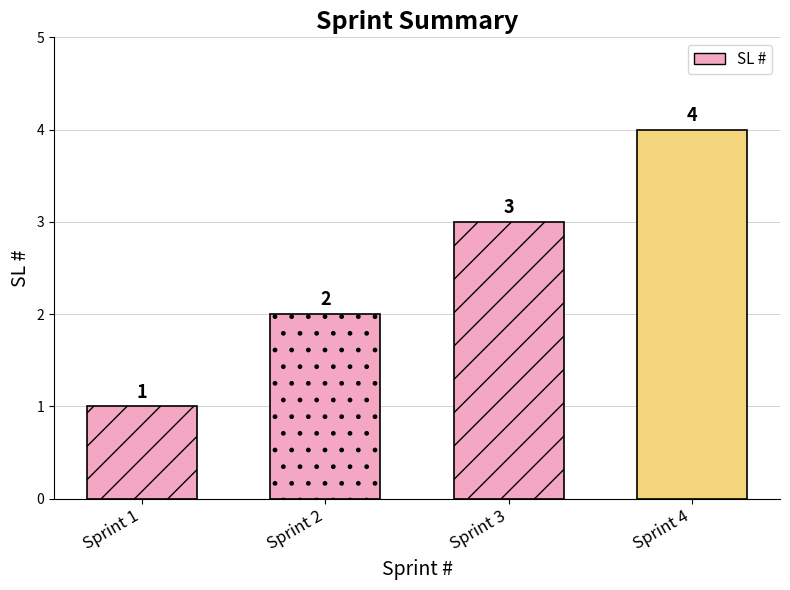

True or false: the data shows 7 at Sprint 4.

False